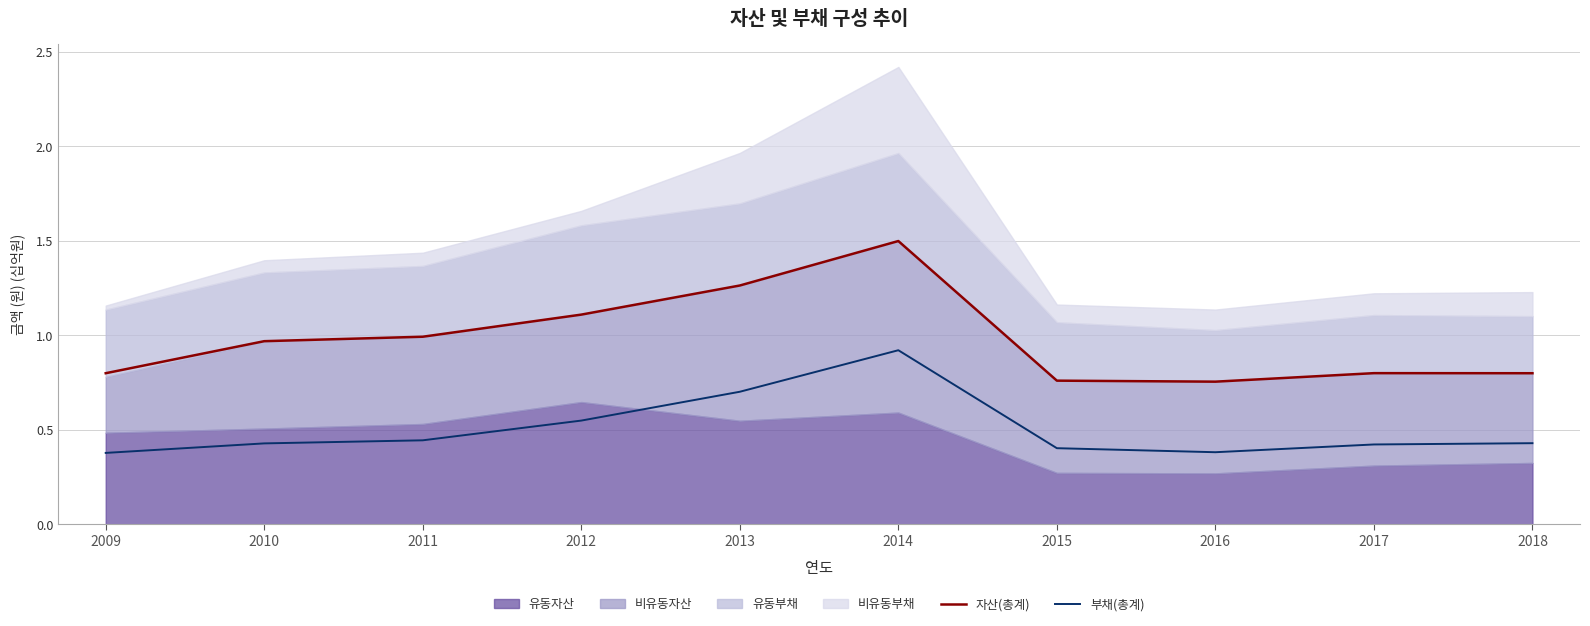

How many interior local peaks does the 자산(총계) series have?

2